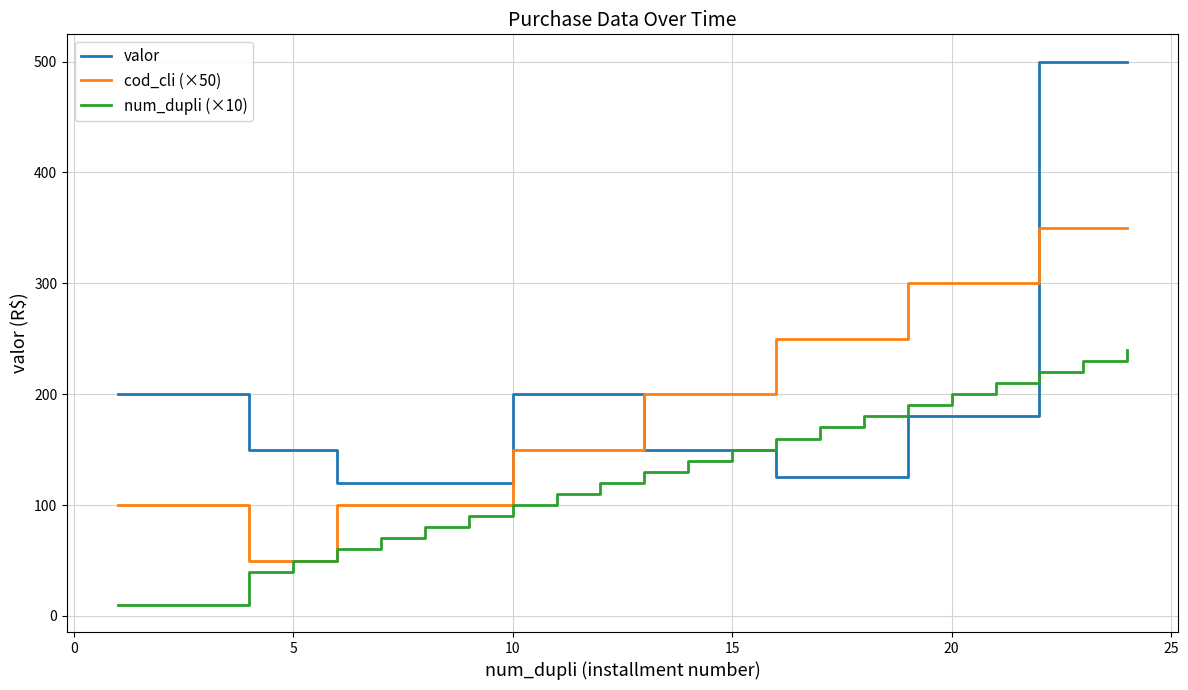

Which series has the widest spread of values?

valor